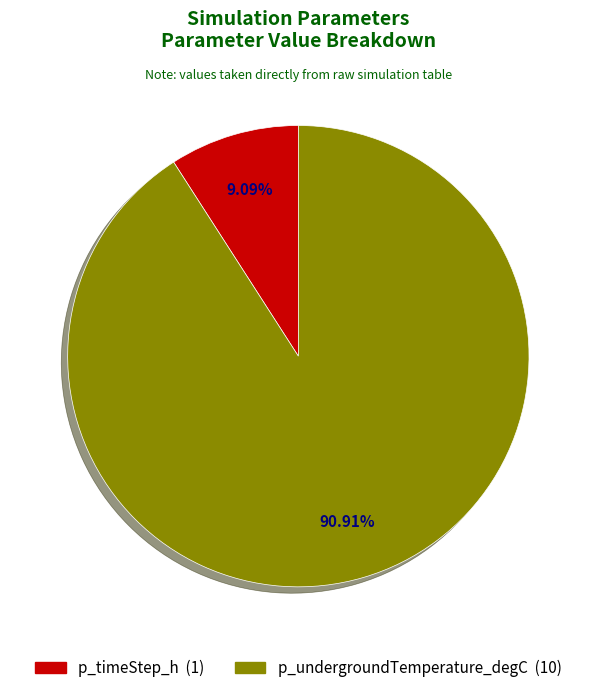

What is the largest slice in the pie chart?

p_undergroundTemperature_degC